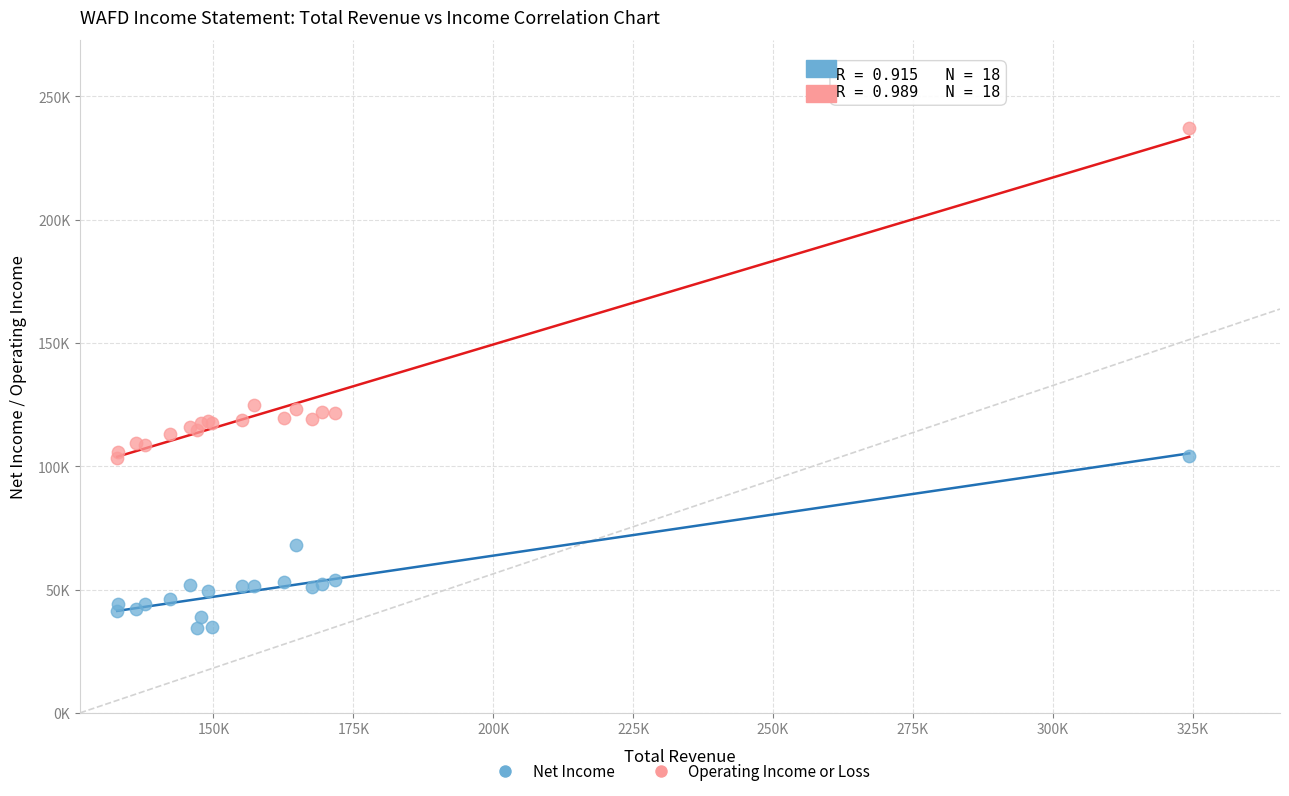

What are all the series names shown in the legend?

Net Income, Operating Income or Loss